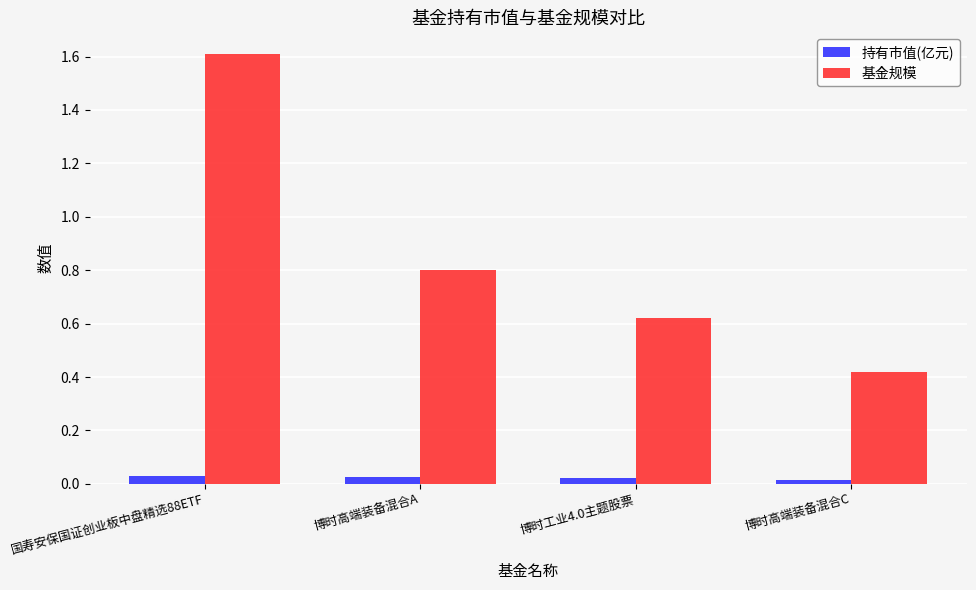

List the labels in order of 基金规模 value, smallest first.

博时高端装备混合C, 博时工业4.0主题股票, 博时高端装备混合A, 国寿安保国证创业板中盘精选88ETF